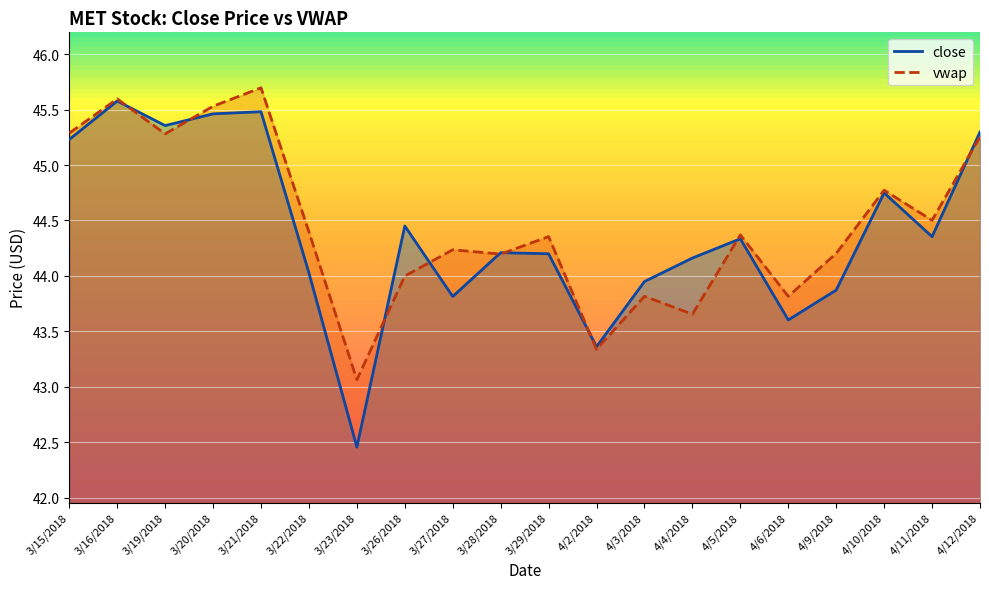

Reading left to right, what are all the values shown in this chart?

close: 3/15/2018=45.2	3/16/2018=45.6	3/19/2018=45.4	3/20/2018=45.5	3/21/2018=45.5	3/22/2018=44.0	3/23/2018=42.5	3/26/2018=44.5	3/27/2018=43.8	3/28/2018=44.2	3/29/2018=44.2	4/2/2018=43.4	4/3/2018=43.9	4/4/2018=44.2	4/5/2018=44.3	4/6/2018=43.6	4/9/2018=43.9	4/10/2018=44.7	4/11/2018=44.4	4/12/2018=45.3
vwap: 3/15/2018=45.3	3/16/2018=45.6	3/19/2018=45.3	3/20/2018=45.5	3/21/2018=45.7	3/22/2018=44.4	3/23/2018=43.1	3/26/2018=44.0	3/27/2018=44.2	3/28/2018=44.2	3/29/2018=44.4	4/2/2018=43.3	4/3/2018=43.8	4/4/2018=43.7	4/5/2018=44.4	4/6/2018=43.8	4/9/2018=44.2	4/10/2018=44.8	4/11/2018=44.5	4/12/2018=45.3